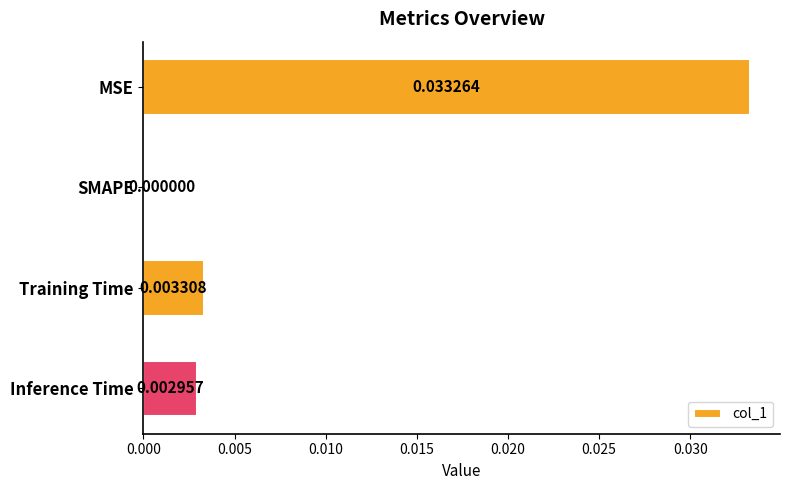

Which has a higher value, MSE or Training Time?

MSE